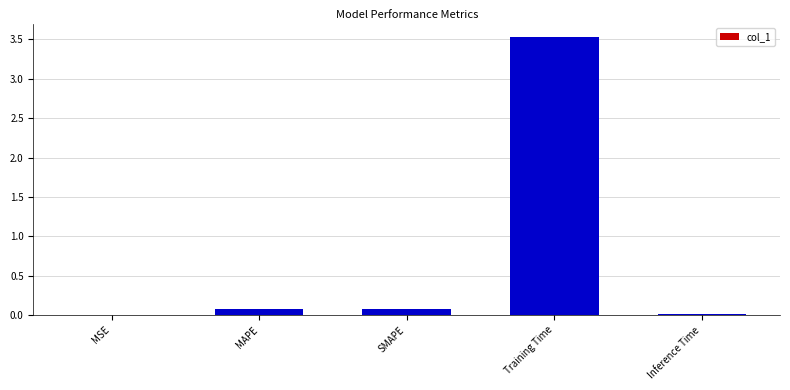

Which has a higher value, Training Time or MSE?

Training Time